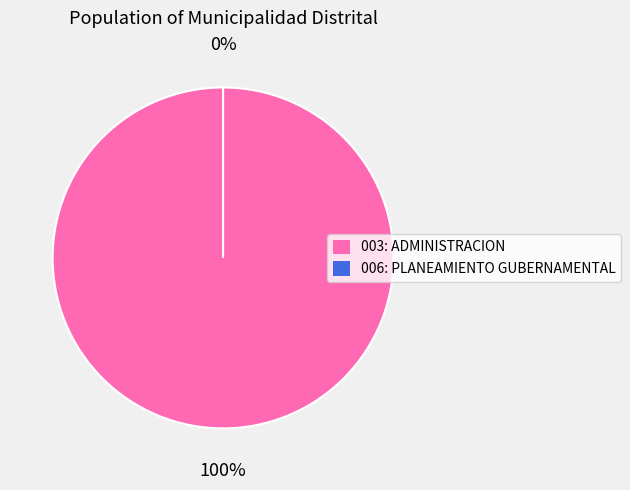

How many segments does this pie chart have?

2